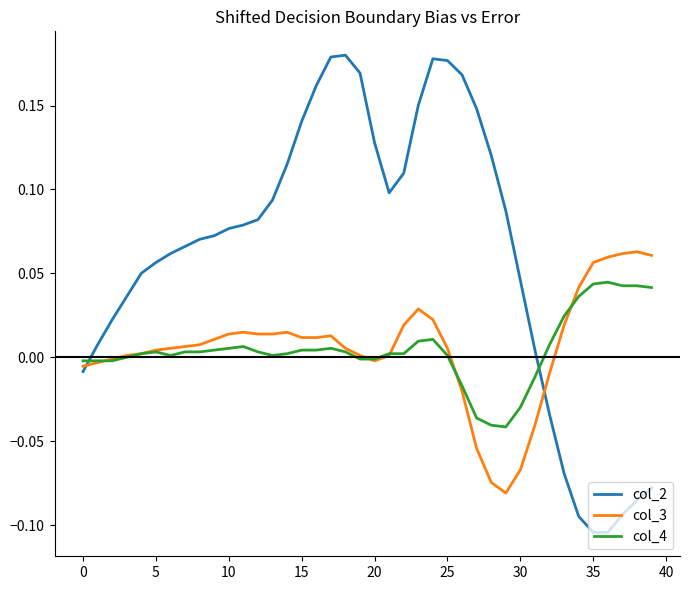

How many values in col_2 are above zero?

31